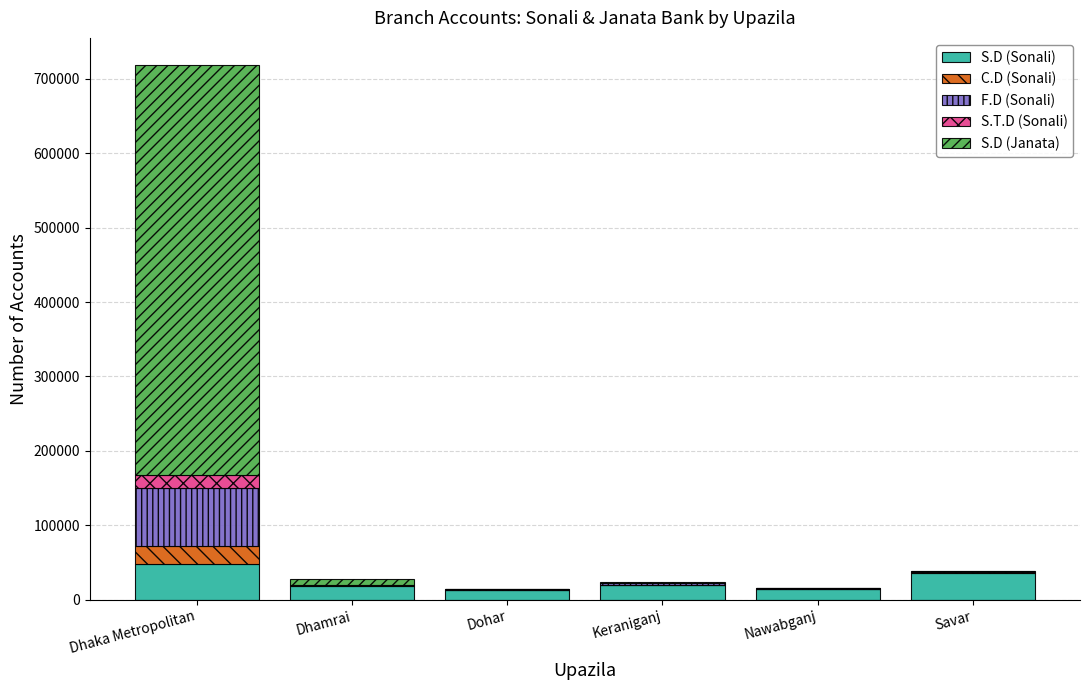

What is the total value across all series at Dhaka Metropolitan?

718821